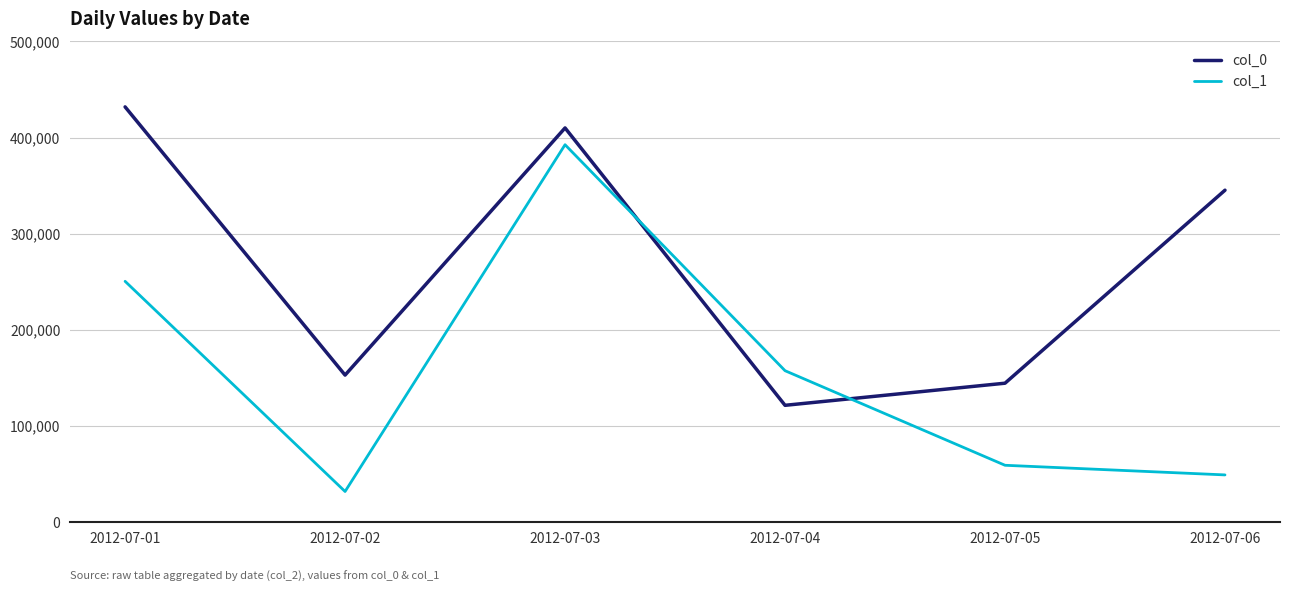

How many lines are shown in the chart?

2